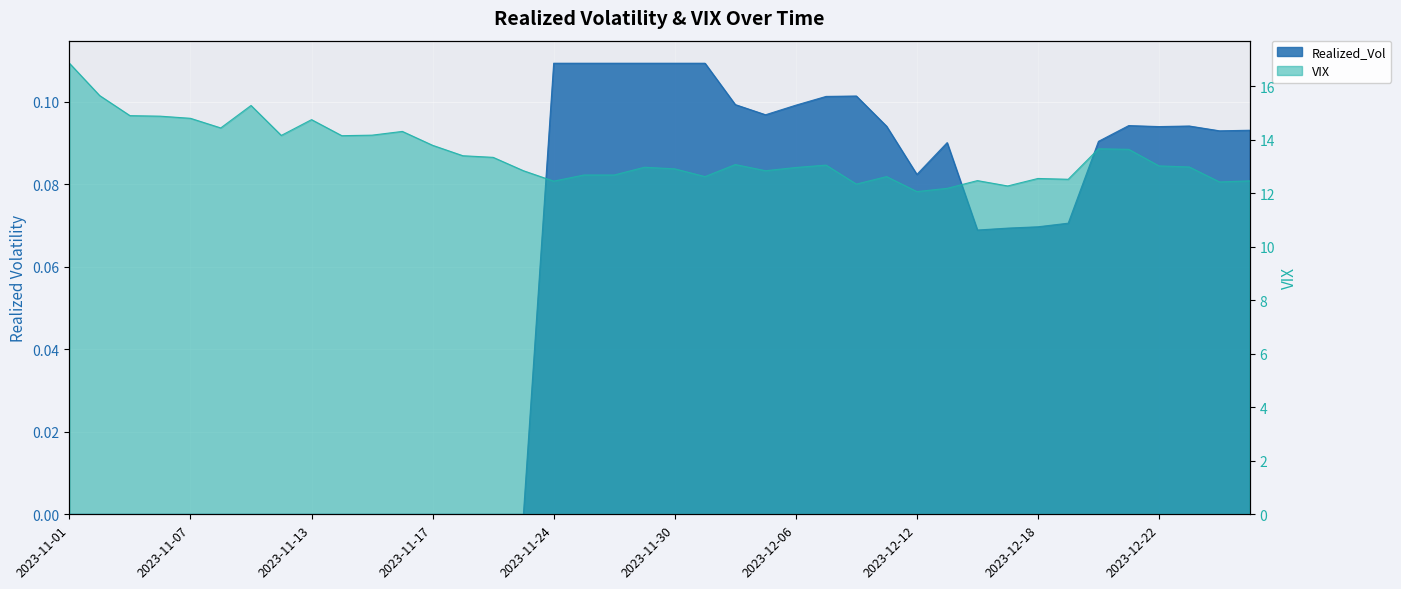

At which category does Realized_Vol reach its first local valley?

2023-12-05